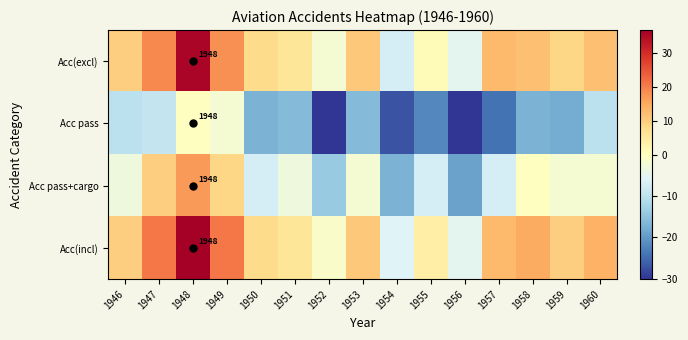

How many data points does each series have?

15